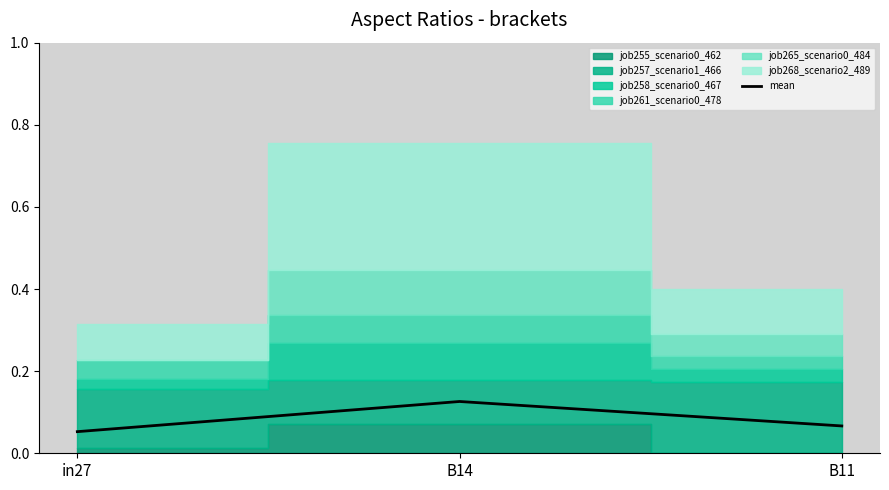

What is the change in value from in27 to B14?

+0.1